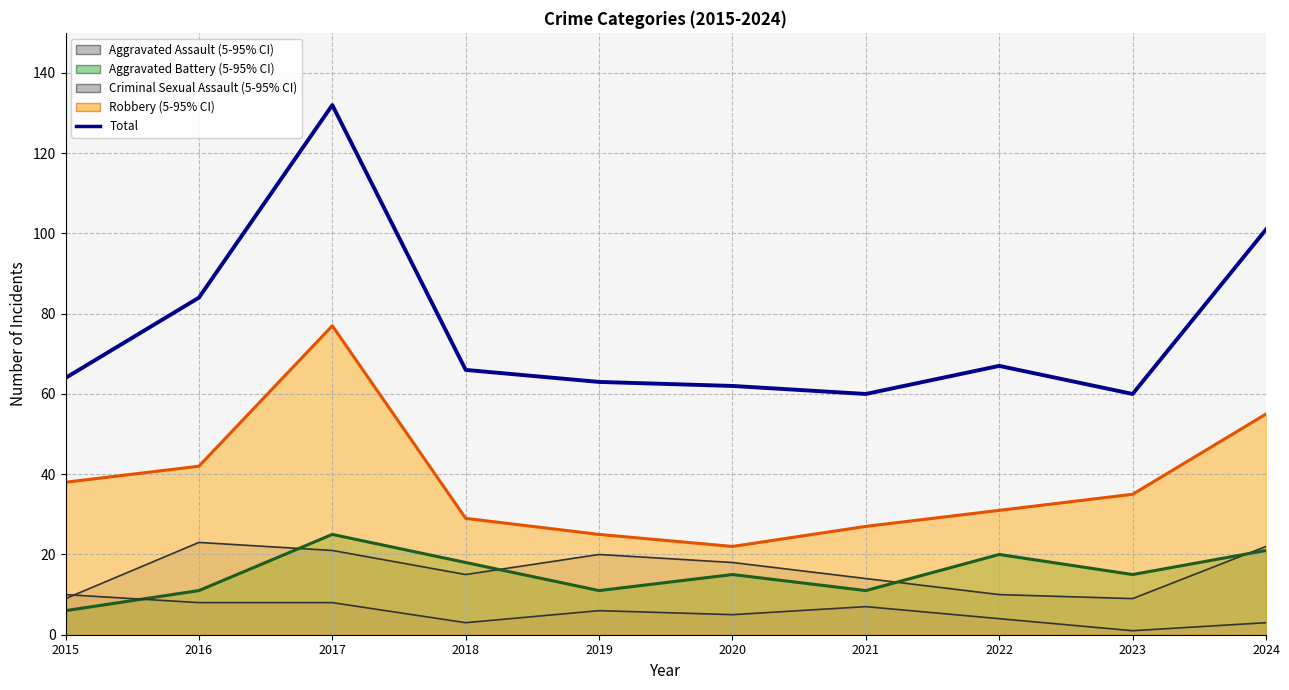

Reading right to left, list all the values displayed in this chart.

Aggravated Assault: 22	9	10	14	18	20	15	21	23	9
Aggravated Battery: 21	15	20	11	15	11	18	25	11	6
Criminal Sexual Assault: 3	1	4	7	5	6	3	8	8	10
Robbery: 55	35	31	27	22	25	29	77	42	38
Total: 101	60	67	60	62	63	66	132	84	64